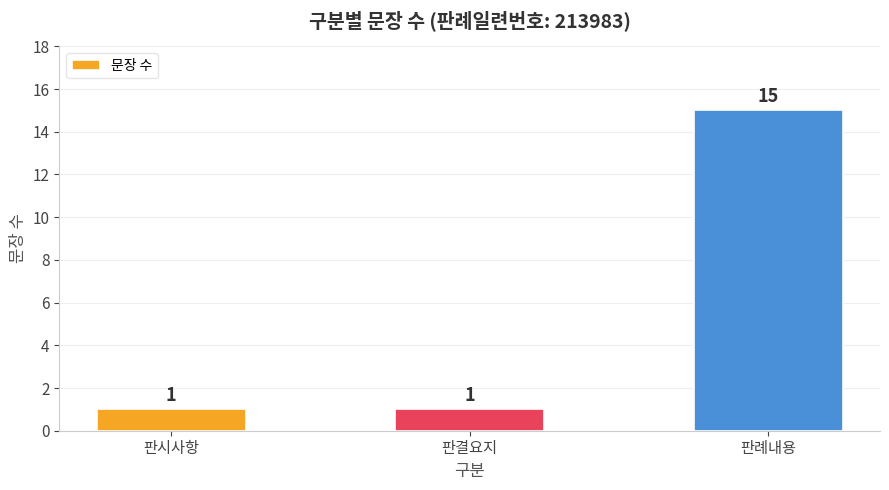

The value at 판례내용 is 15. True or false?

True